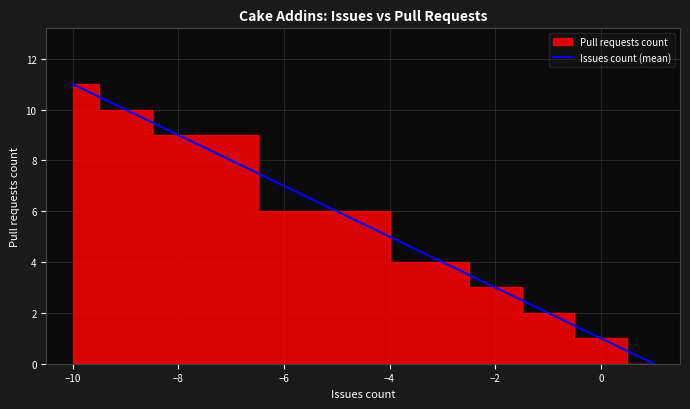

Does the chart have visible grid lines?

Yes